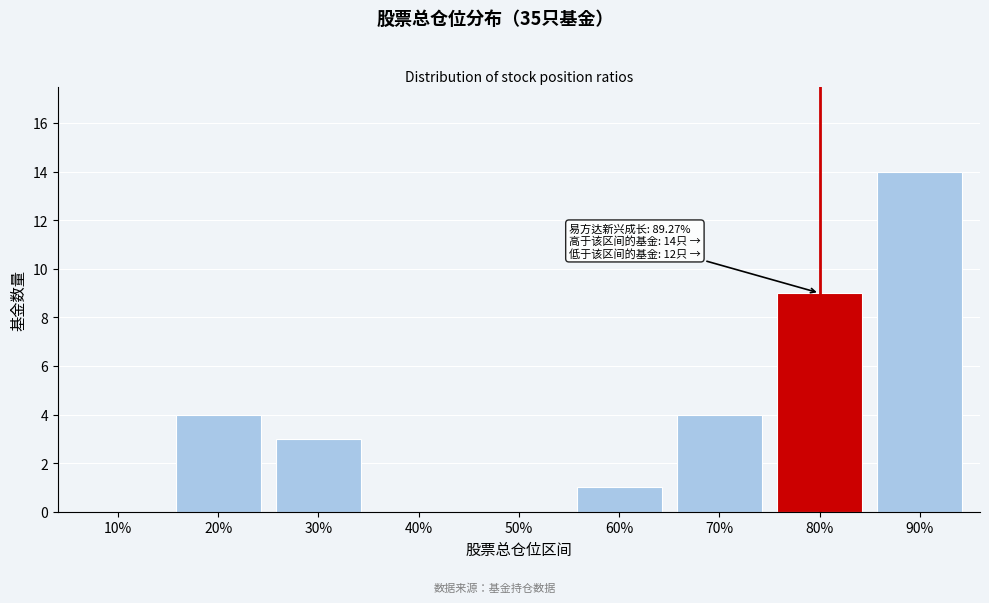

Reading left to right, transcribe all the data shown in this chart.

10%=0	20%=4	30%=3	40%=0	50%=0	60%=1	70%=4	80%=9	90%=14